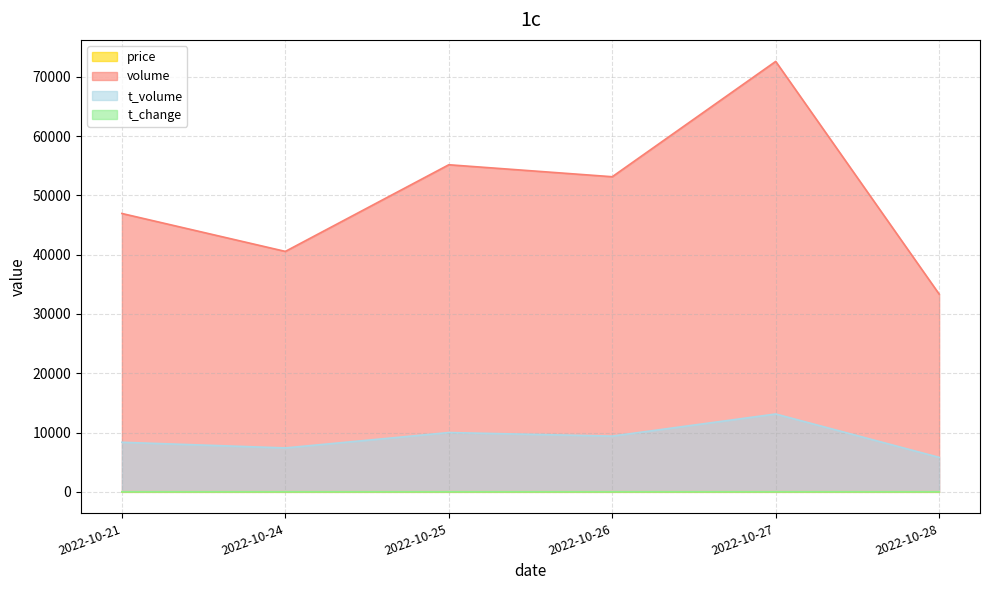

Which series changed the most between 2022-10-21 and 2022-10-28?

volume